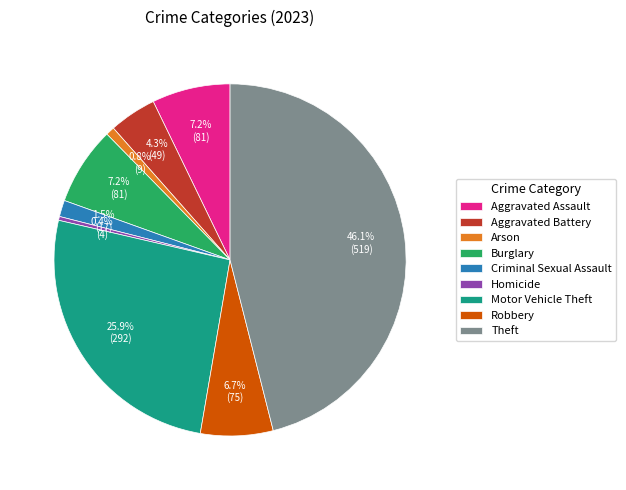

The Aggravated Assault slice represents 1% of the pie. True or false?

False